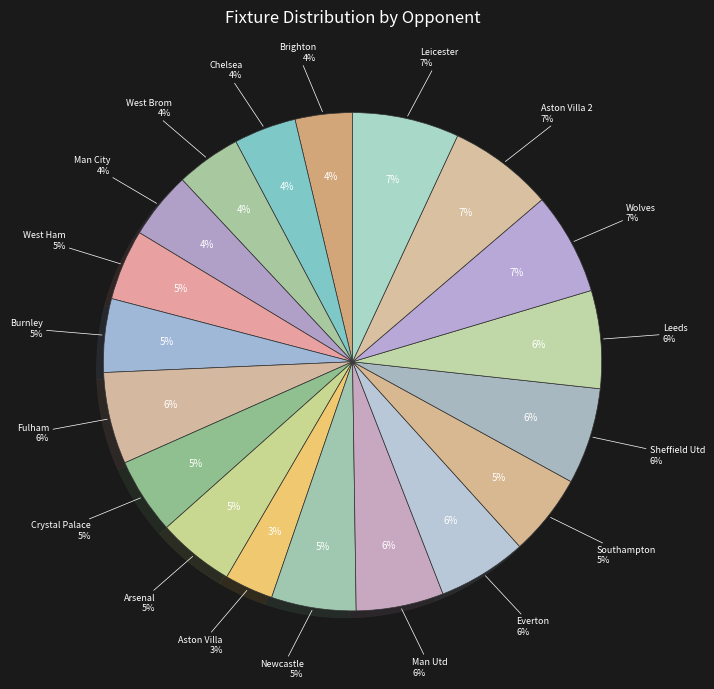

To the nearest percent, what is the difference between the largest and smallest slice percentages?

4%